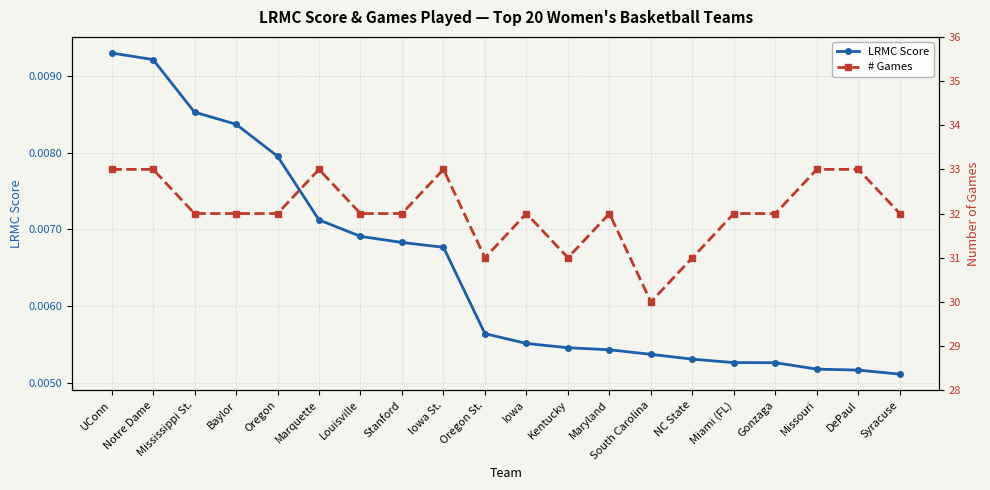

Reading right to left, extract all data points from this chart.

LRMC Score: Syracuse=0.0	DePaul=0.0	Missouri=0.0	Gonzaga=0.0	Miami (FL)=0.0	NC State=0.0	South Carolina=0.0	Maryland=0.0	Kentucky=0.0	Iowa=0.0	Oregon St.=0.0	Iowa St.=0.0	Stanford=0.0	Louisville=0.0	Marquette=0.0	Oregon=0.0	Baylor=0.0	Mississippi St.=0.0	Notre Dame=0.0	UConn=0.0
# Games: Syracuse=32.0	DePaul=33.0	Missouri=33.0	Gonzaga=32.0	Miami (FL)=32.0	NC State=31.0	South Carolina=30.0	Maryland=32.0	Kentucky=31.0	Iowa=32.0	Oregon St.=31.0	Iowa St.=33.0	Stanford=32.0	Louisville=32.0	Marquette=33.0	Oregon=32.0	Baylor=32.0	Mississippi St.=32.0	Notre Dame=33.0	UConn=33.0